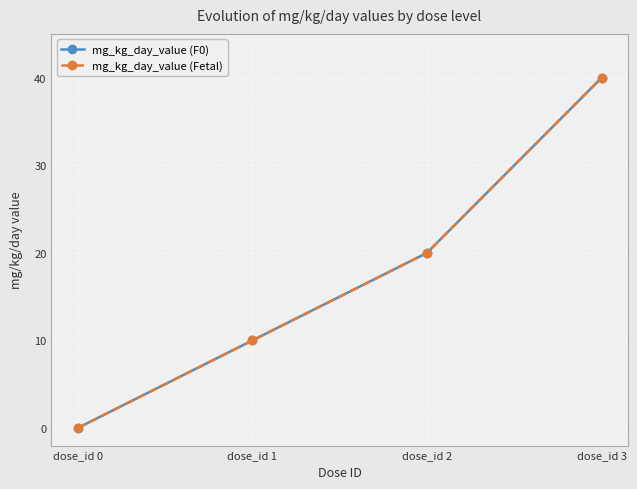

Is this an area chart (filled region under the line)?

No